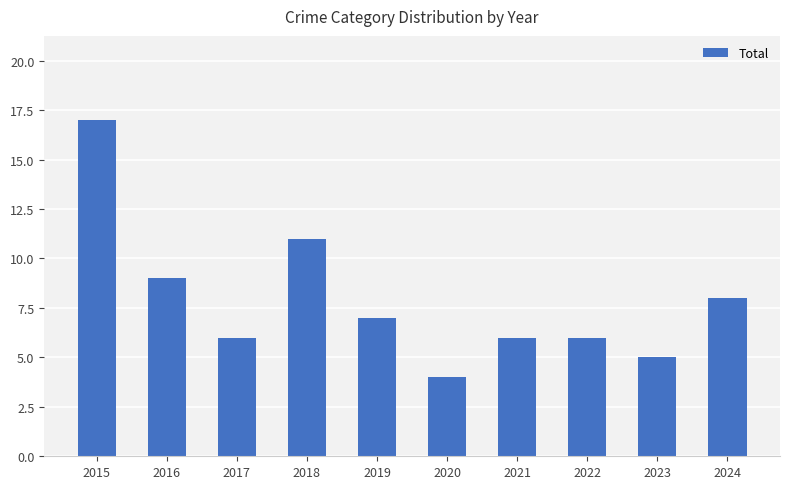

What value does the data have at 2019?

7